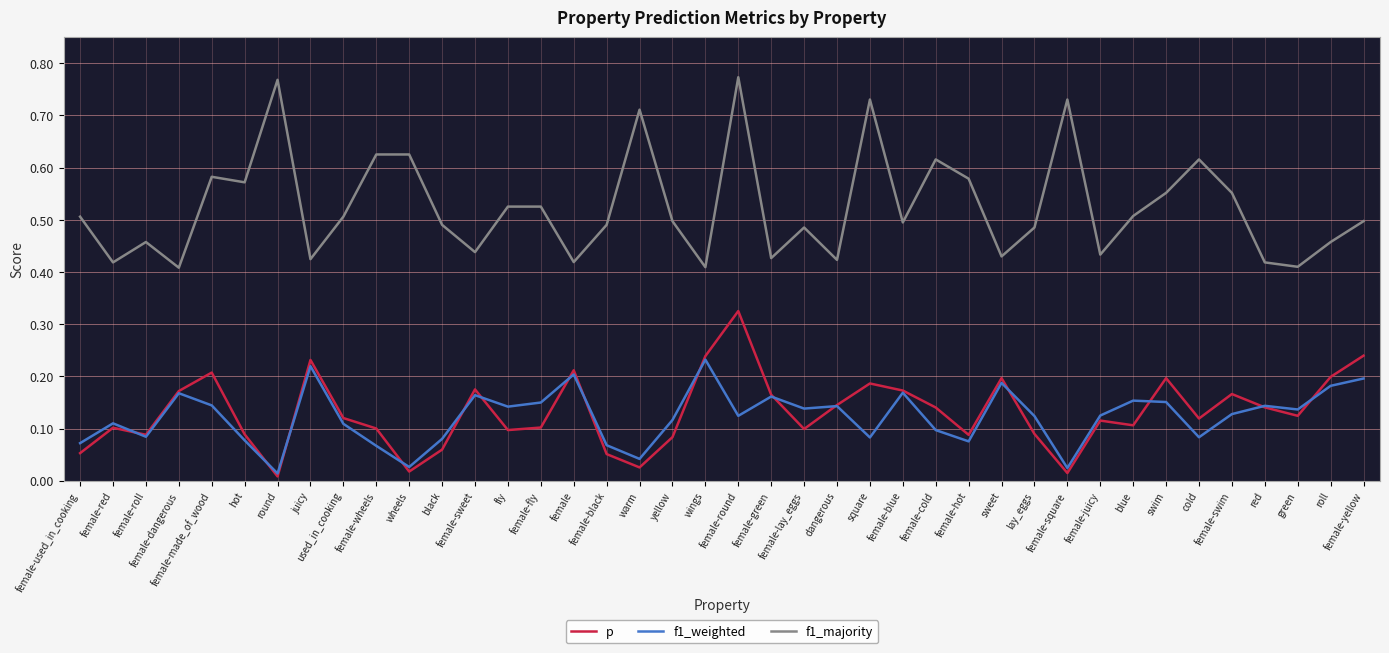

True or false: f1_majority and f1_weighted intersect in this chart.

False